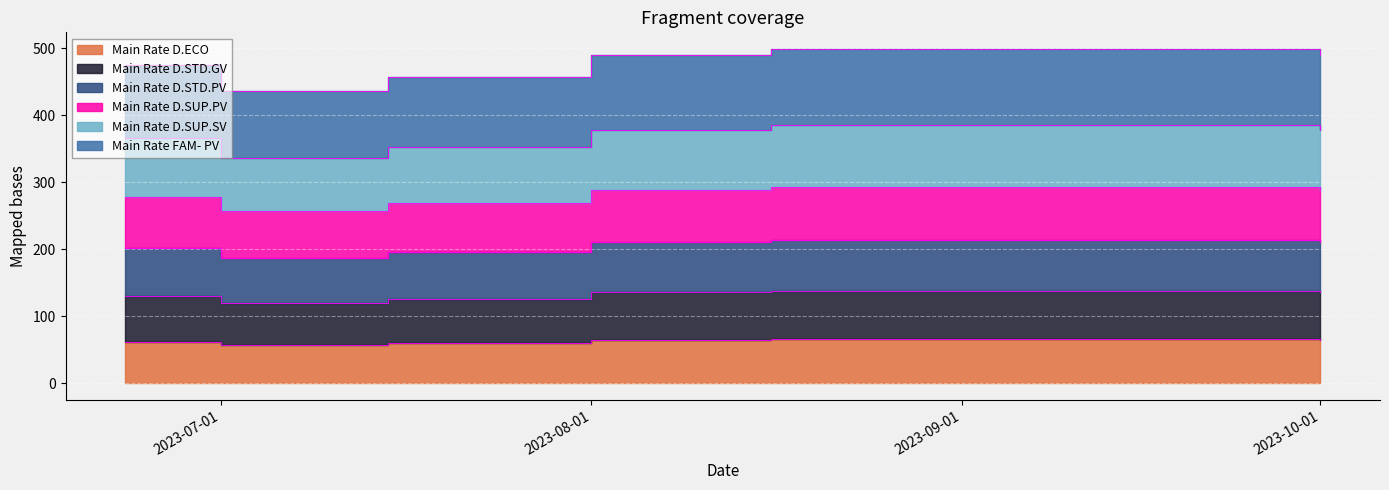

How many lines are shown in the chart?

6